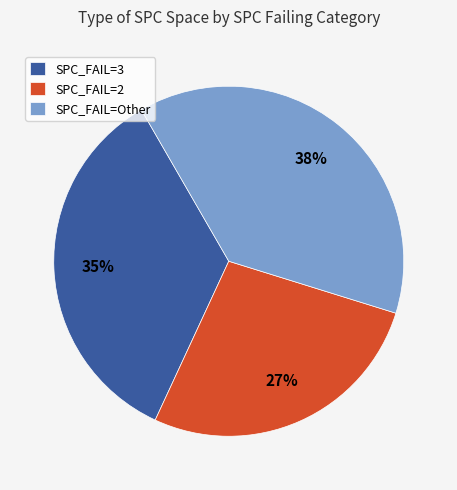

How many segments does this pie chart have?

3